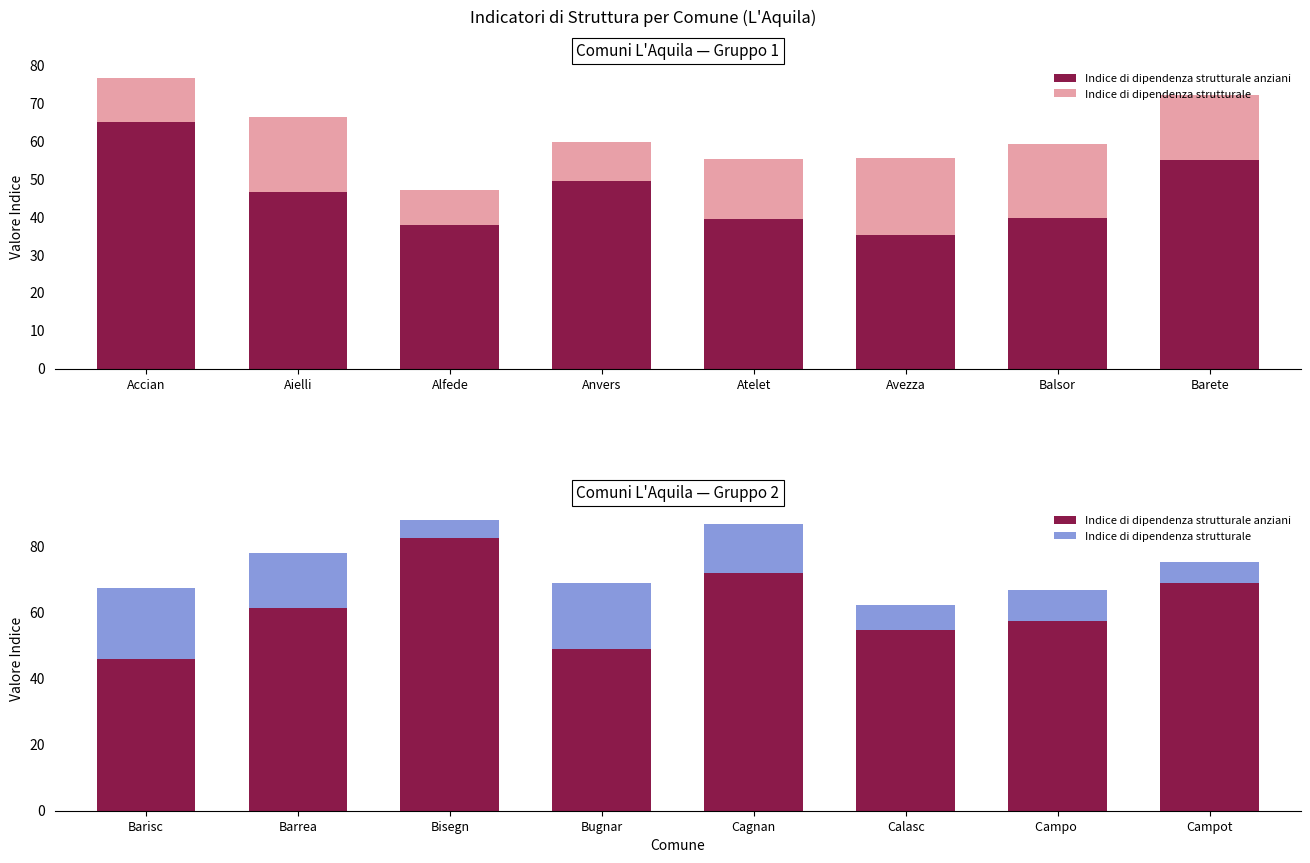

How many values in the Indice di dipendenza strutturale series exceed 14?

4